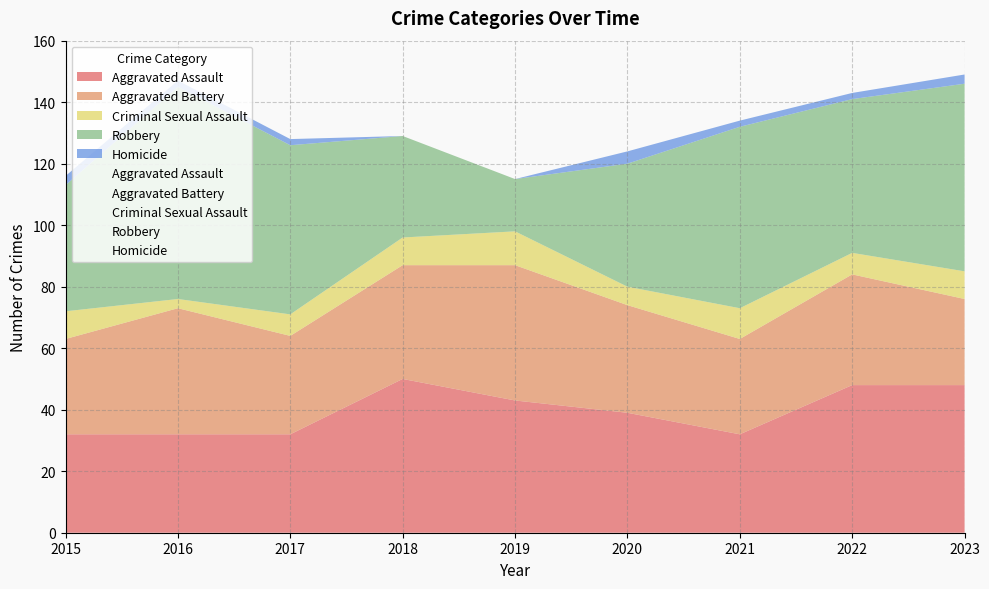

True or false: Criminal Sexual Assault and Aggravated Battery cross at least once.

False